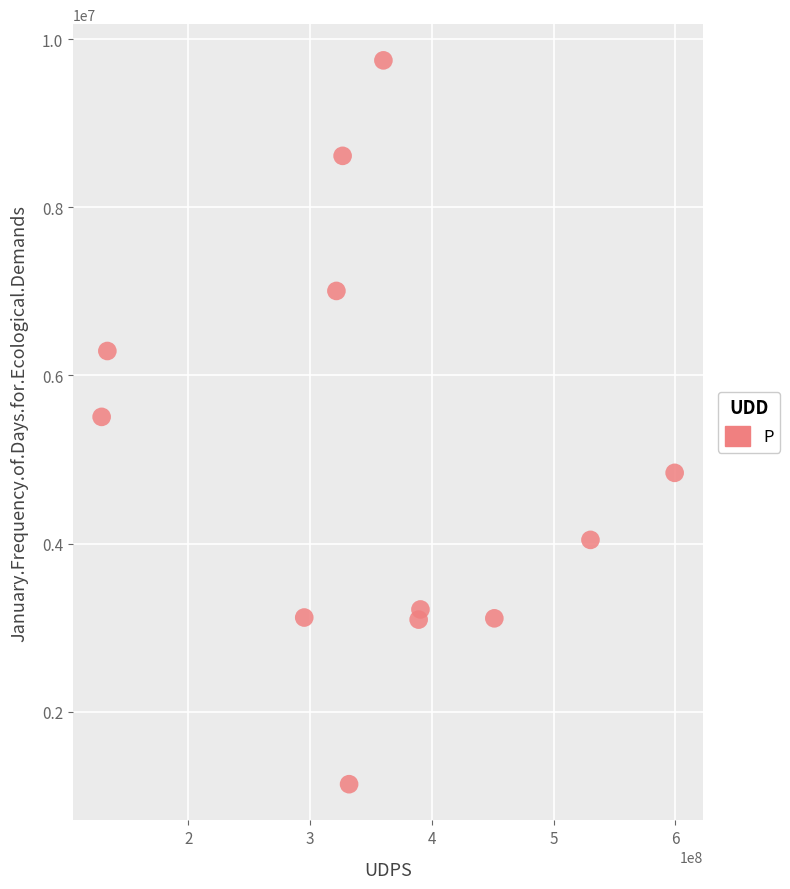

What is the average X value?

354944822.2